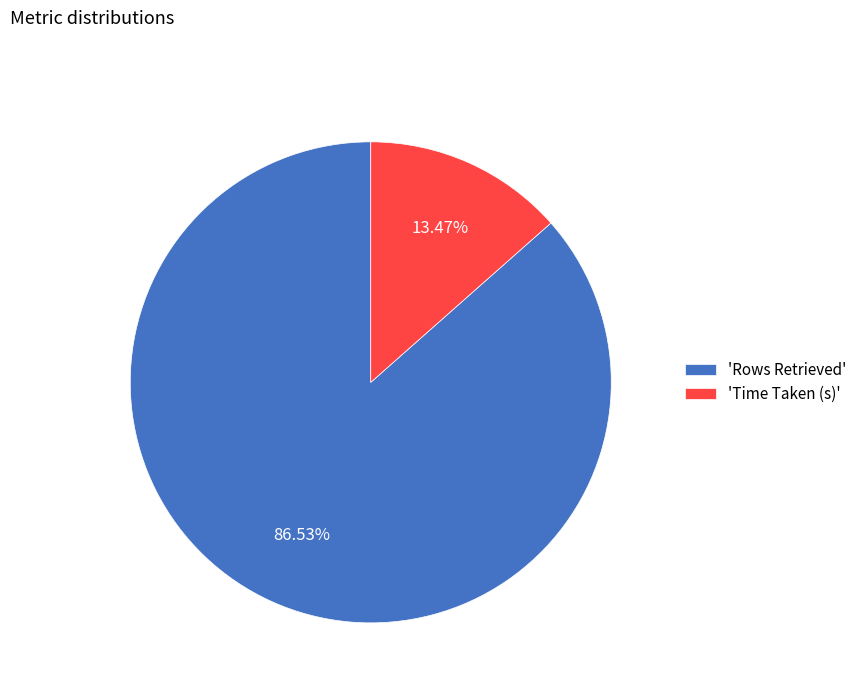

Which slice is the largest?

'Rows Retrieved'